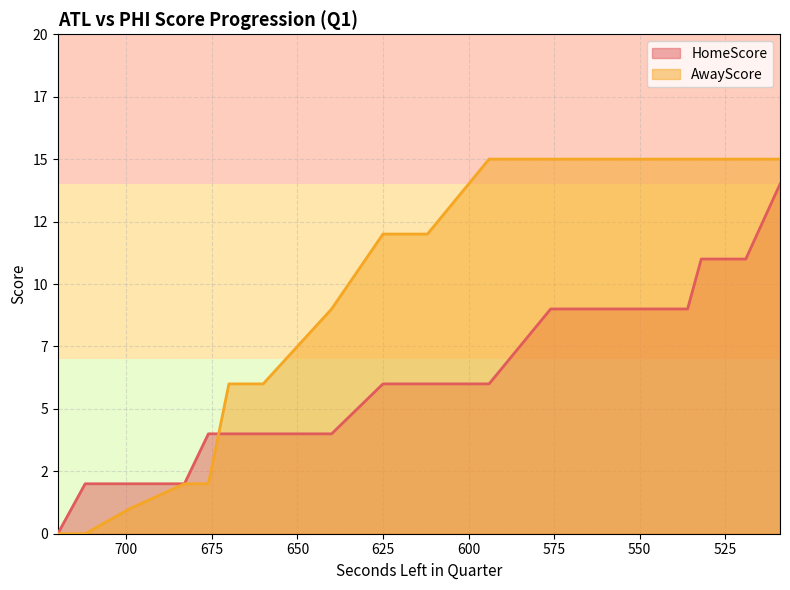

How many values in AwayScore are above zero?

18